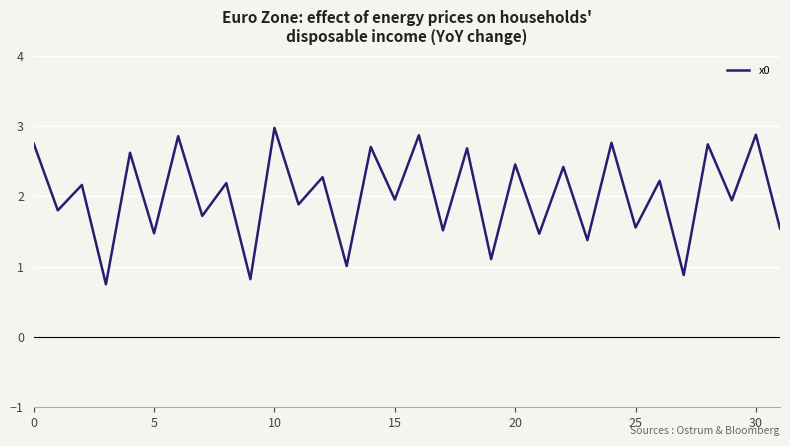

What is the difference between the maximum and minimum values?

2.2